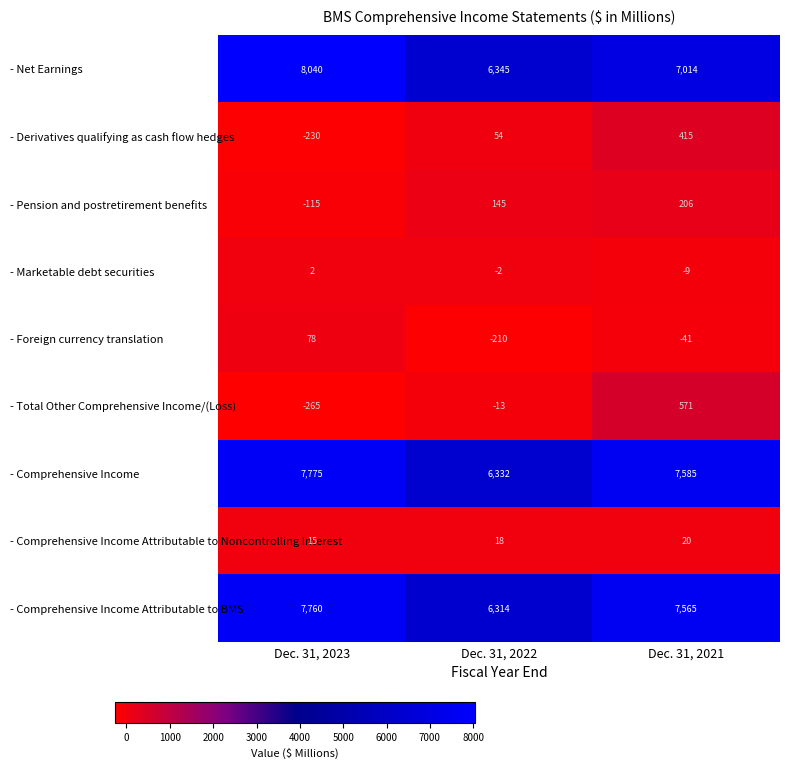

The - Net Earnings series shows 6345 at Dec. 31, 2022. True or false?

True